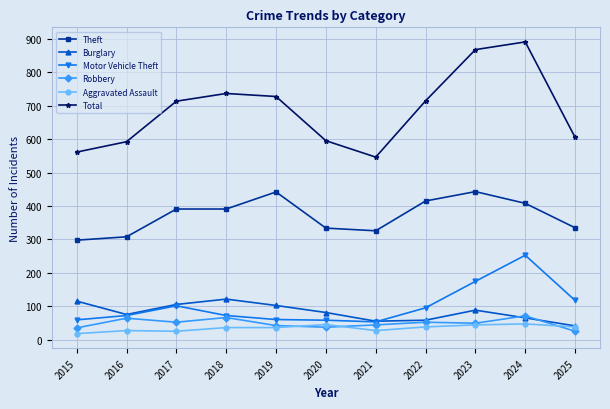

True or false: Total has more than 2 points higher than both neighbors.

False